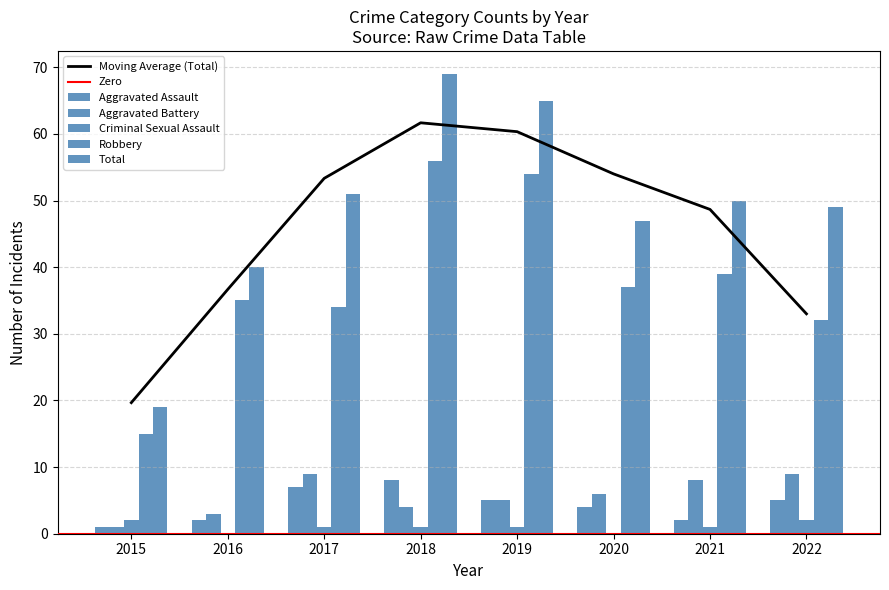

At which label does Aggravated Assault first exceed 5?

2017